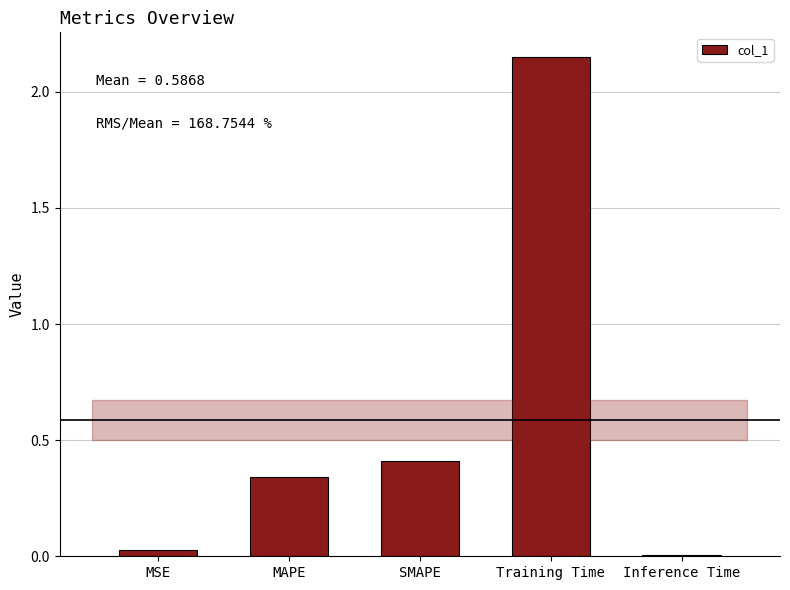

What is the sum of all values?

2.9